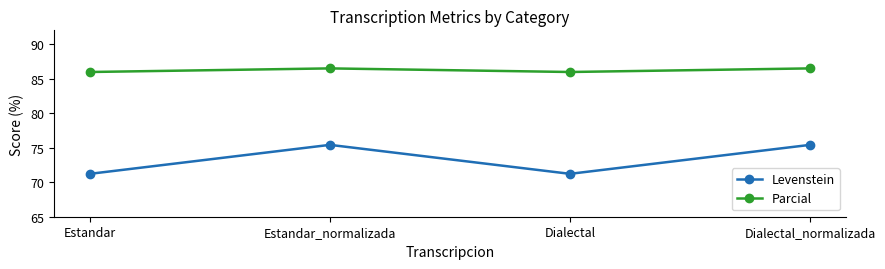

In Parcial, how many points are lower than both neighbors (excluding endpoints)?

1